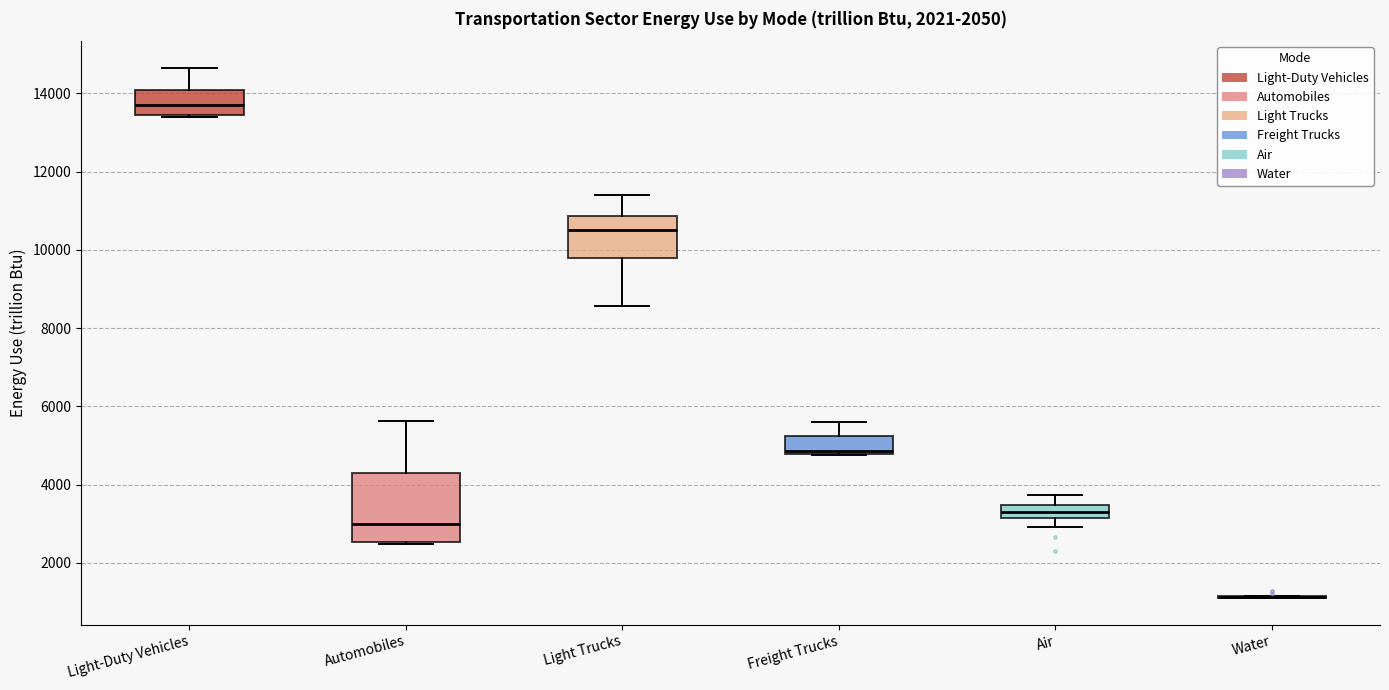

Which box is the tallest, from its lower edge to its upper edge?

Automobiles